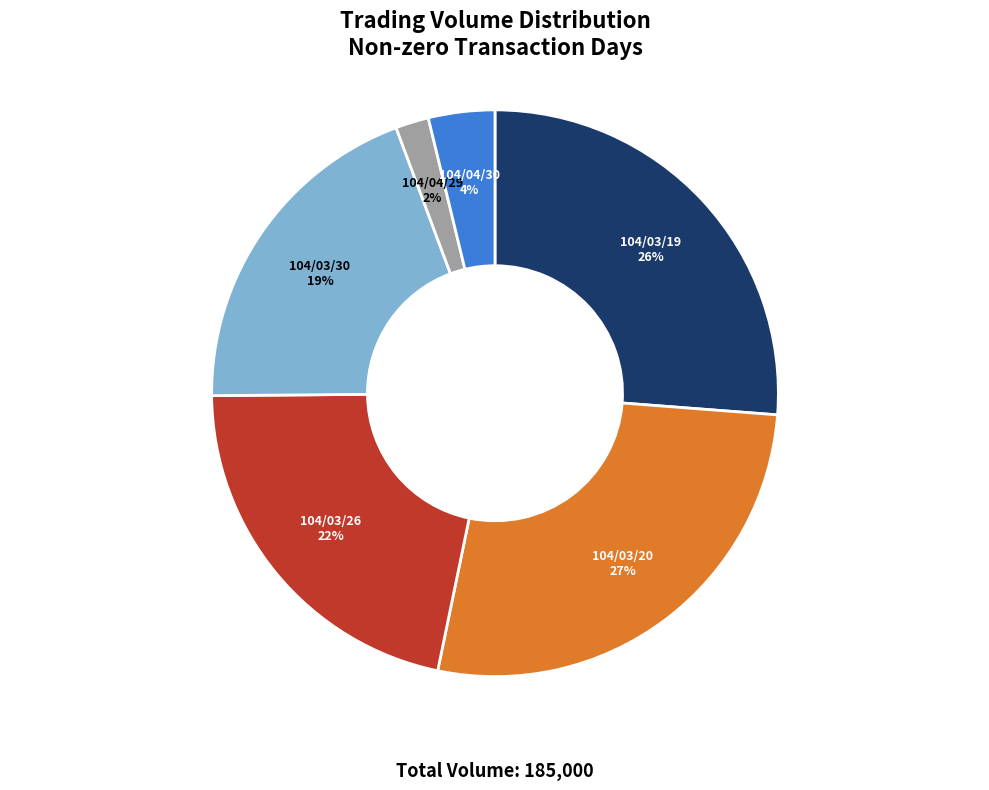

Rank the categories by value from lowest to highest.

104/04/29, 104/04/30, 104/03/30, 104/03/26, 104/03/19, 104/03/20